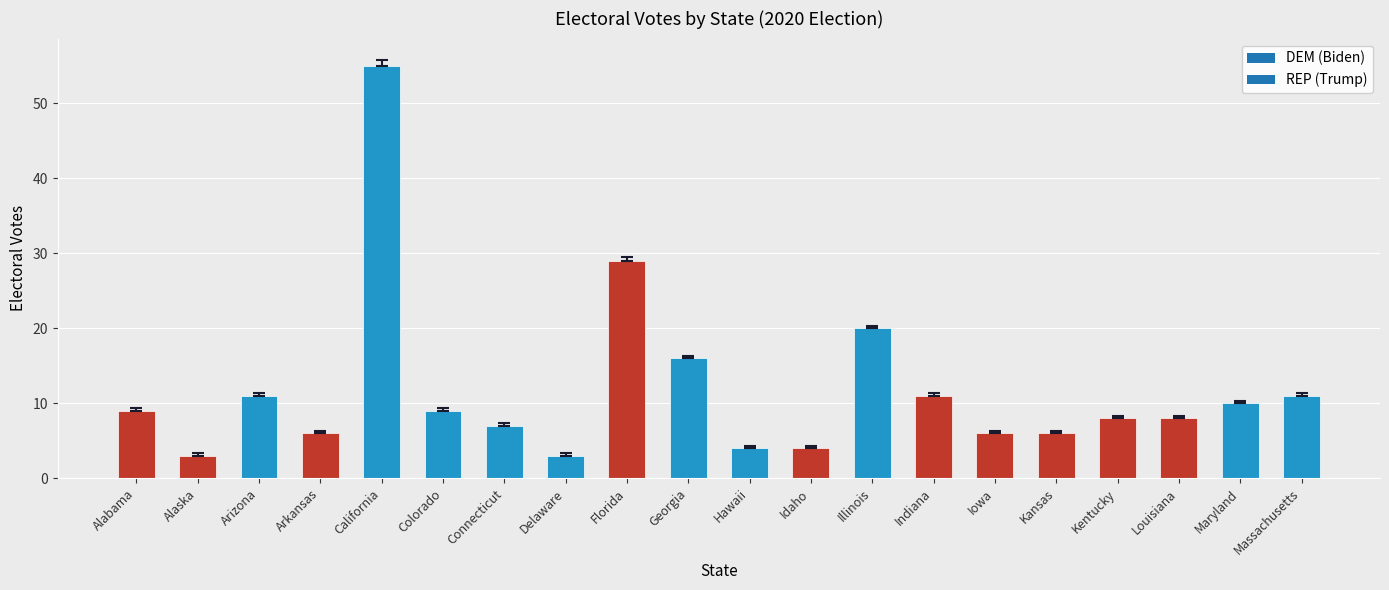

How many distinct data groups are displayed?

1